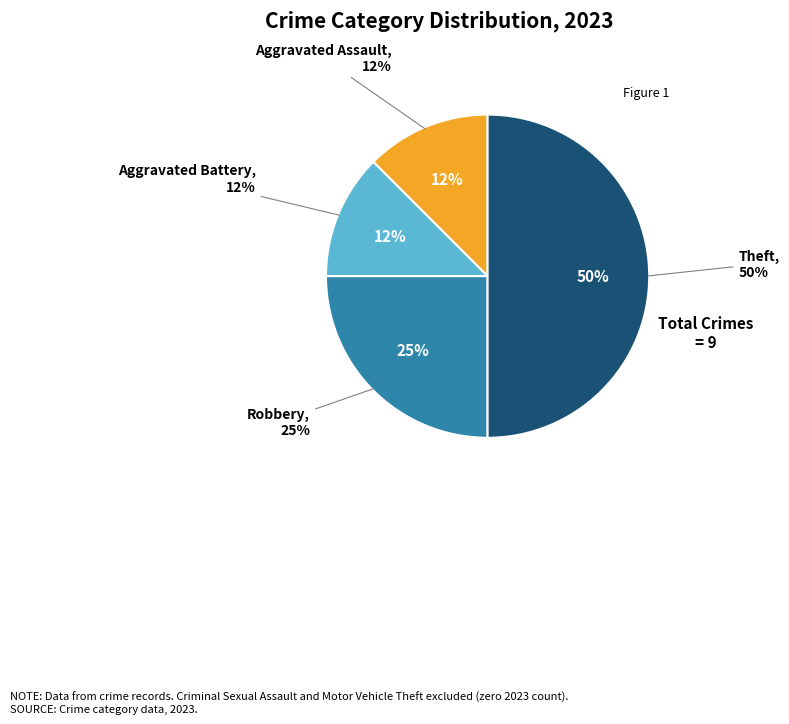

The Theft slice represents 55% of the pie. True or false?

False